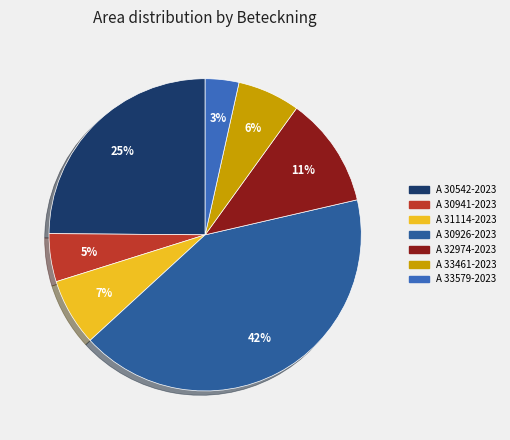

Does any single category account for the majority?

No